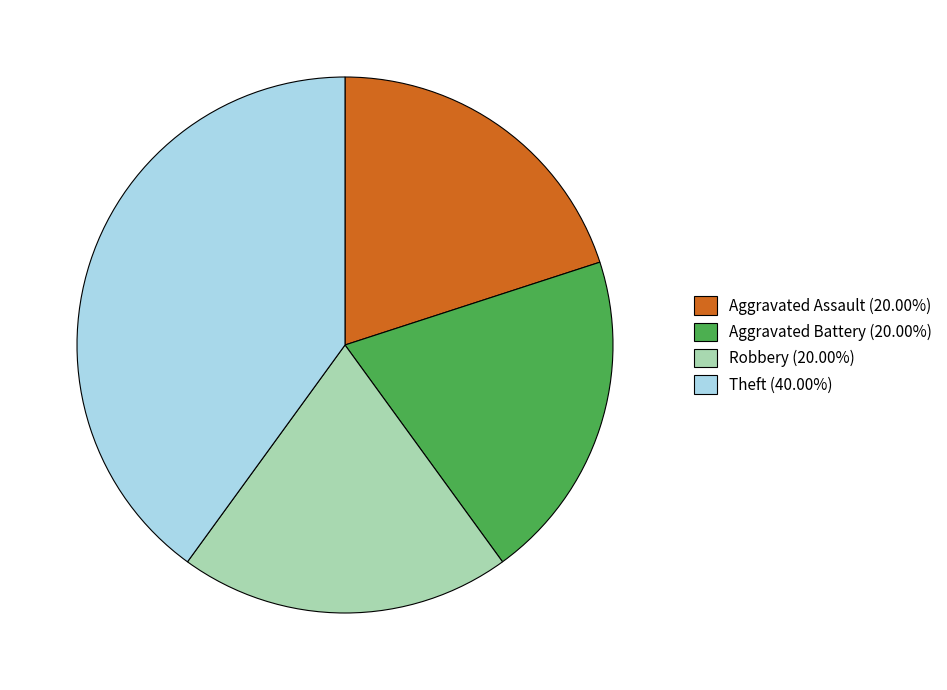

The Theft slice represents 40% of the pie. True or false?

True